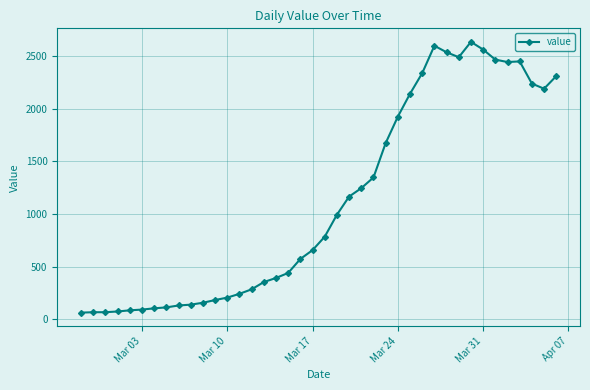

True or false: there are more than 0 points higher than both neighbors.

True